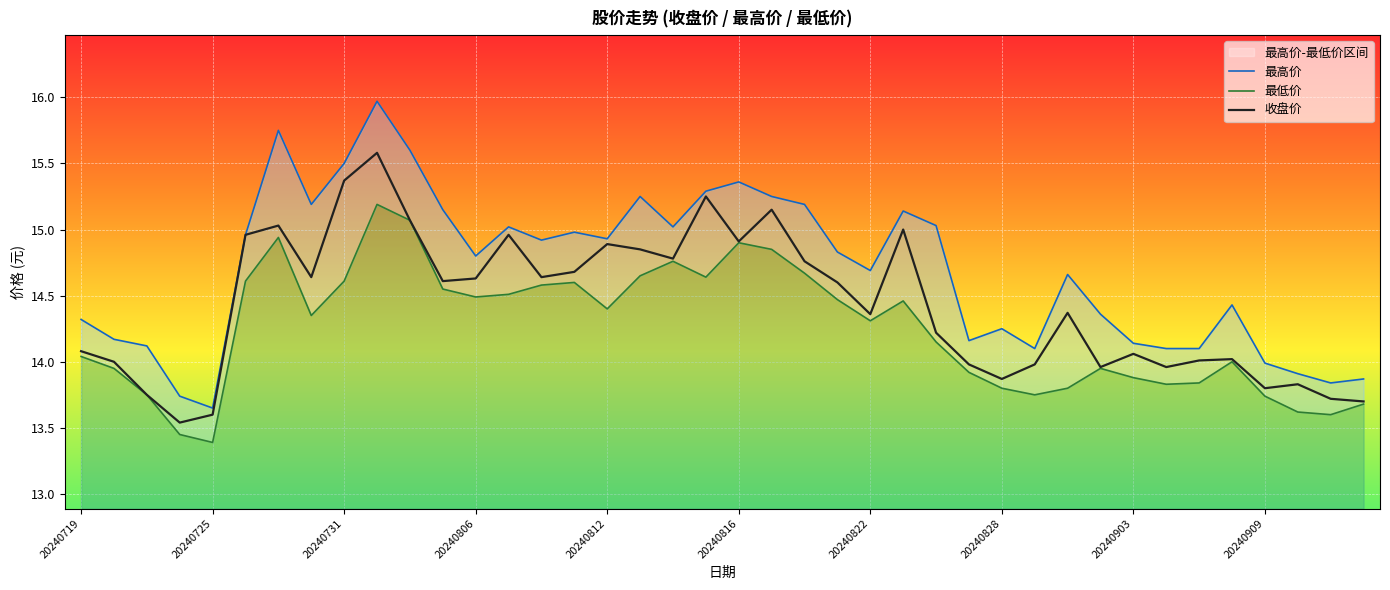

True or false: 收盘价 has a value of 14.6 at 20240806.

True